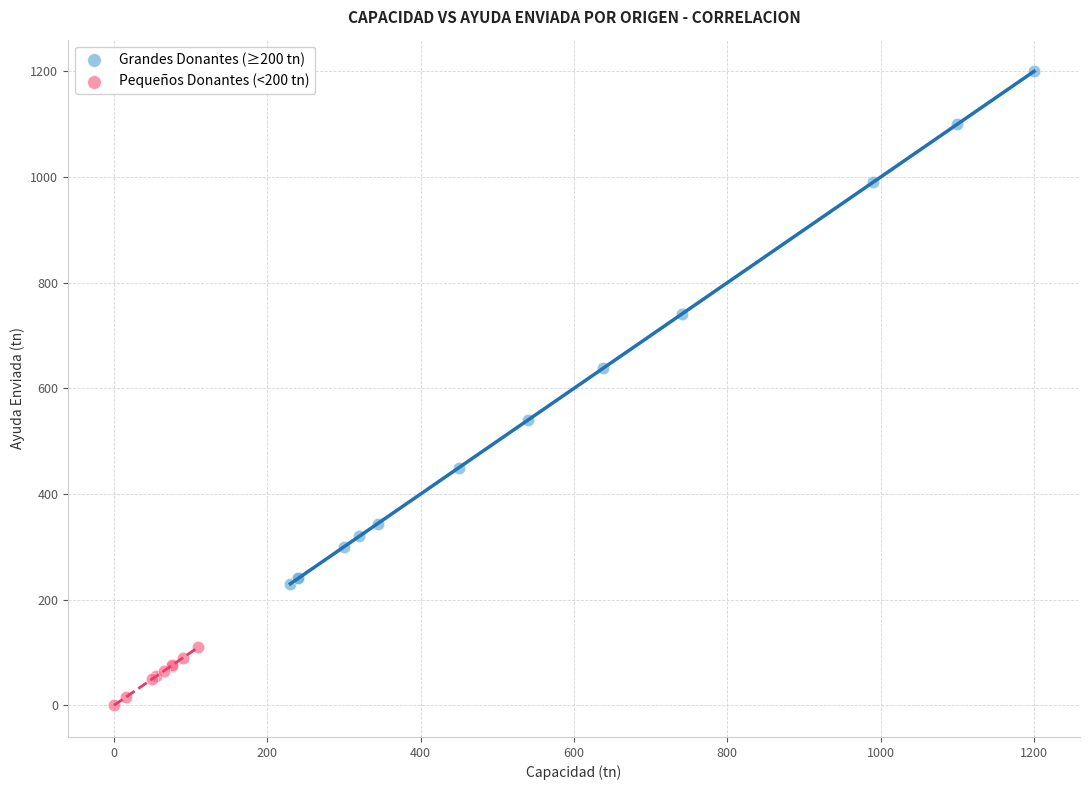

Which series contains the highest Y value?

Grandes Donantes (≥200 tn)